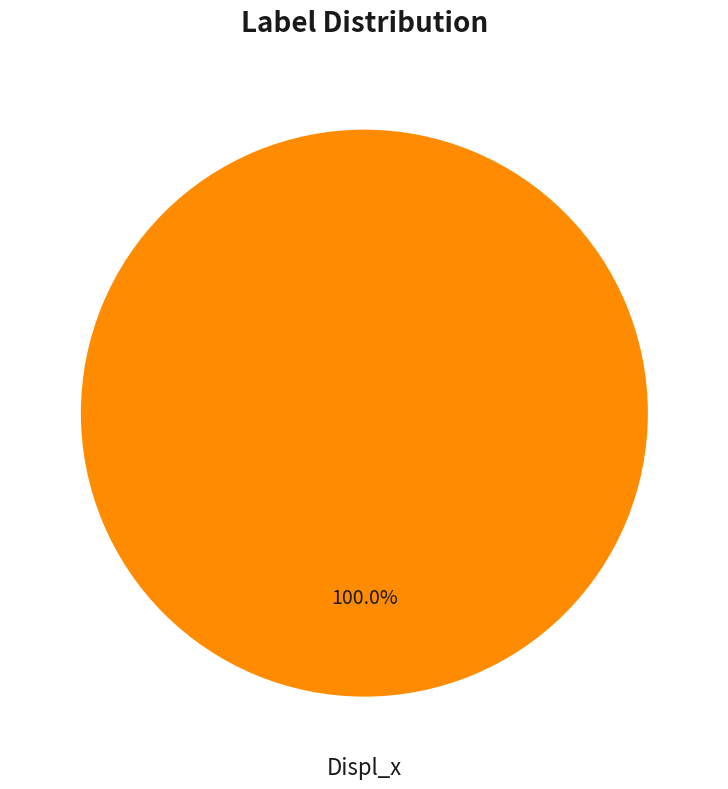

Is there a majority slice in this chart?

Yes